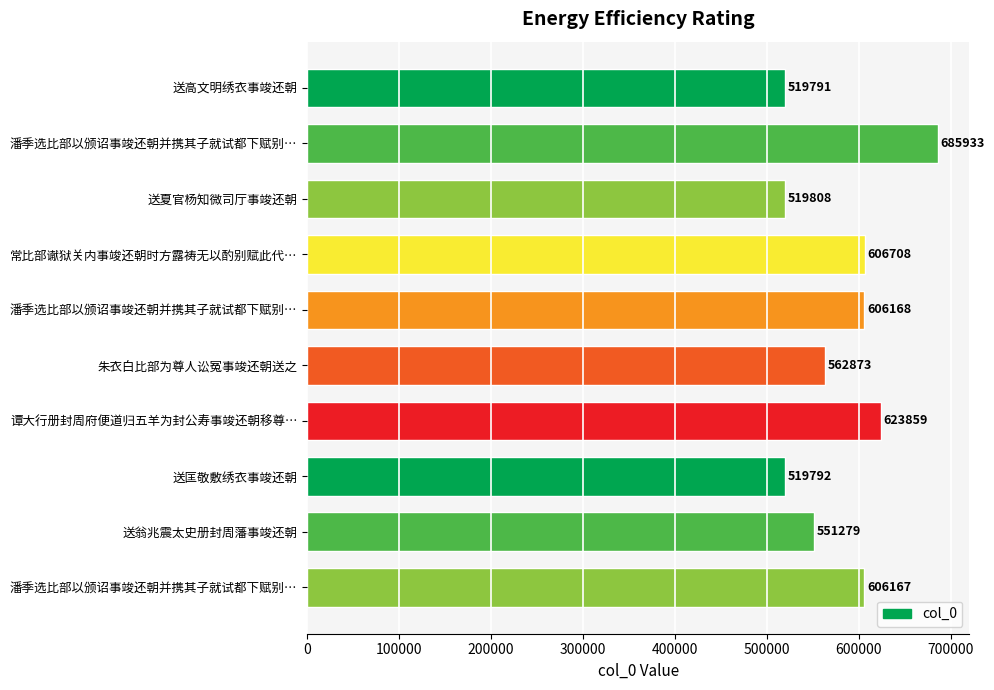

Are the bars horizontal?

Yes